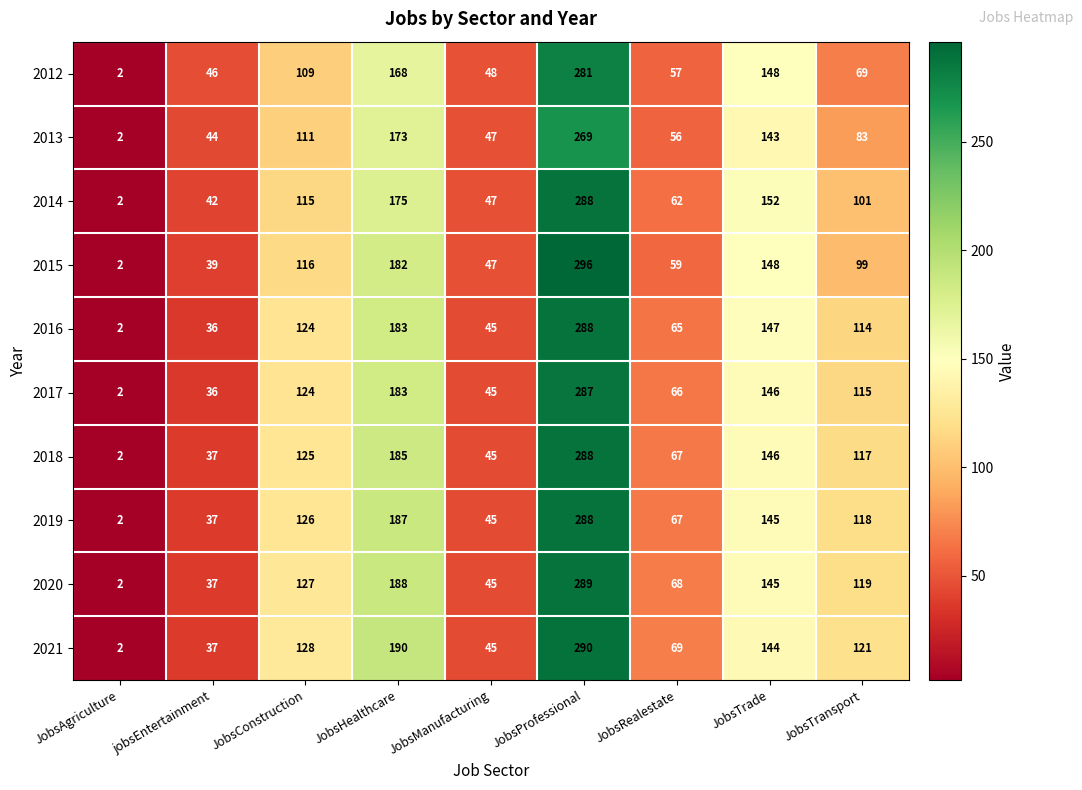

Is the value of 2016 at jobsEntertainment greater than the value of 2018 at JobsRealestate?

No